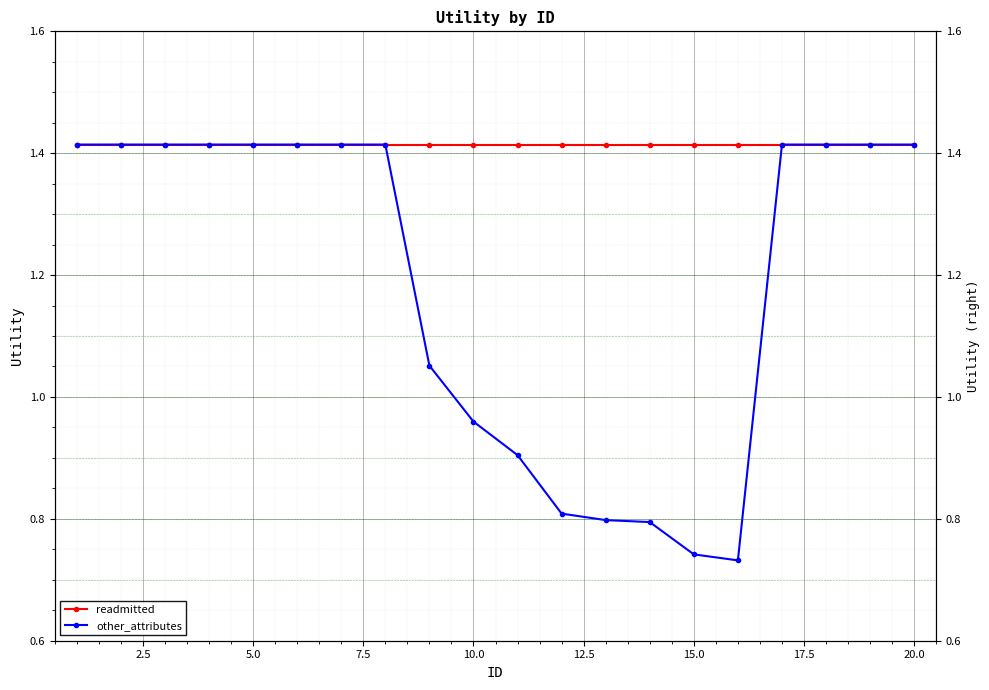

The readmitted series shows 0.4 at 7.5. True or false?

False